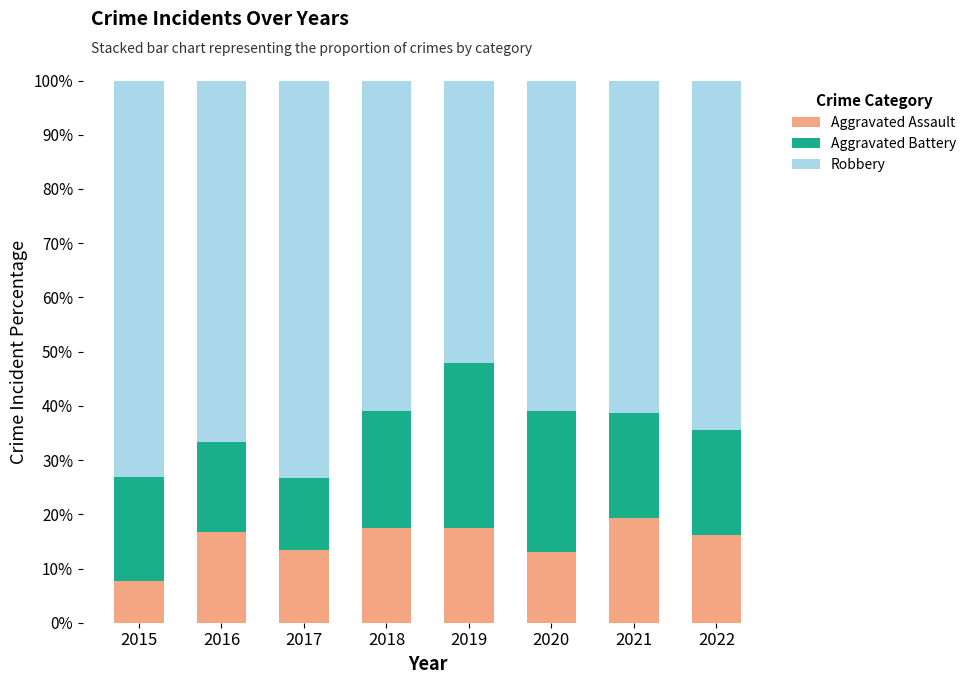

What is the maximum value for Aggravated Assault?

19.4